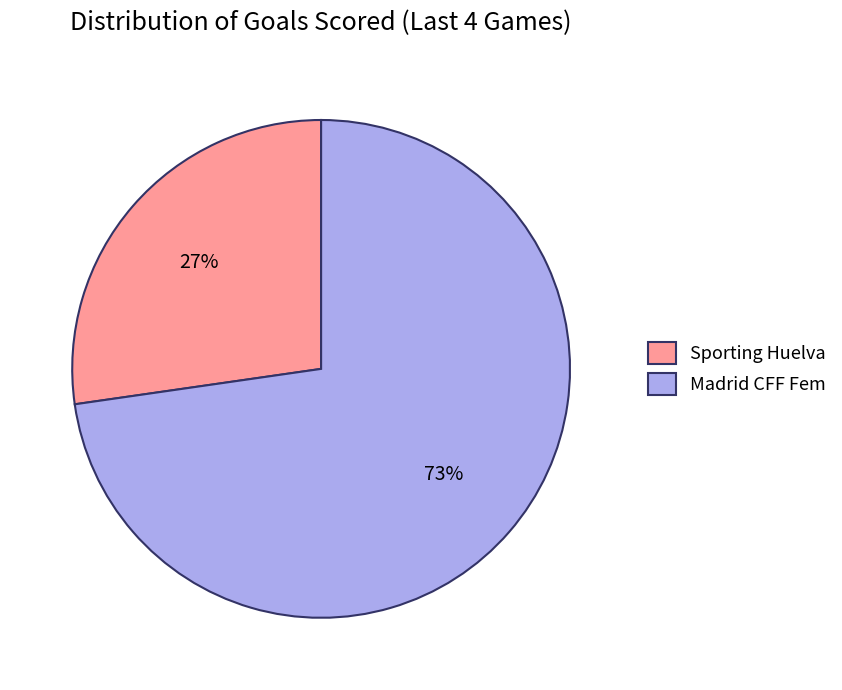

The Sporting Huelva slice represents 27% of the pie. True or false?

True